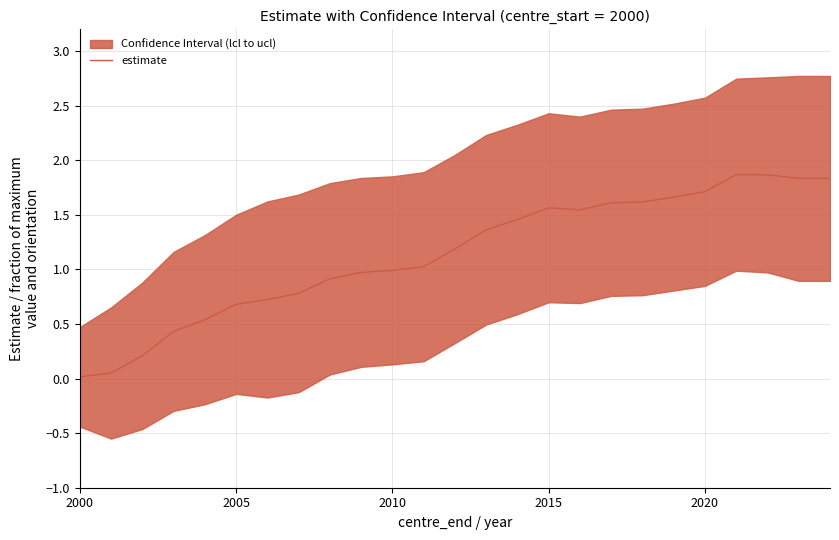

The estimate series shows 0.6 at 2010. True or false?

False